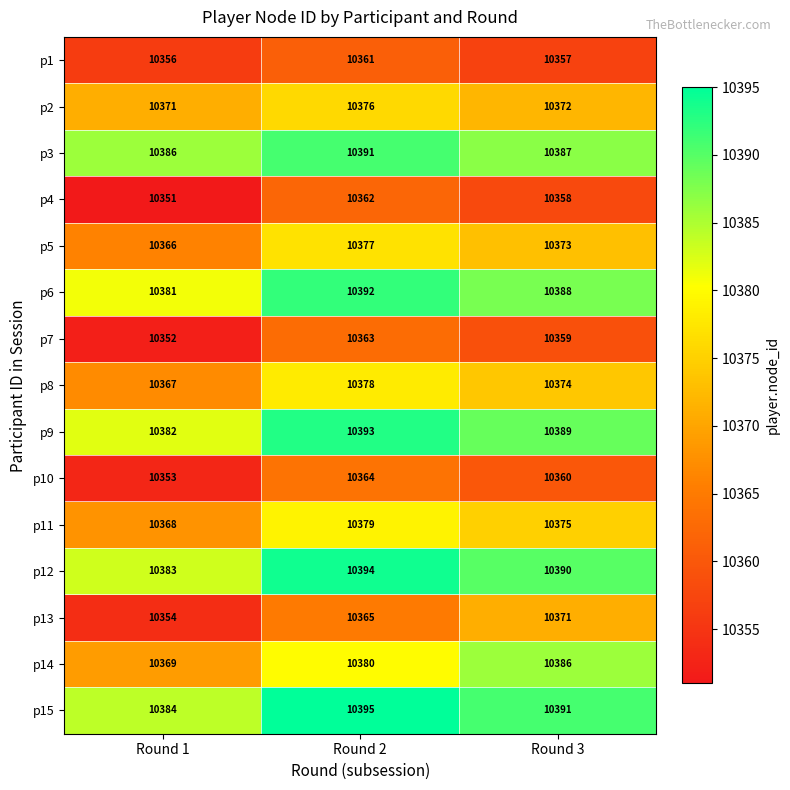

How many distinct data groups are displayed?

15